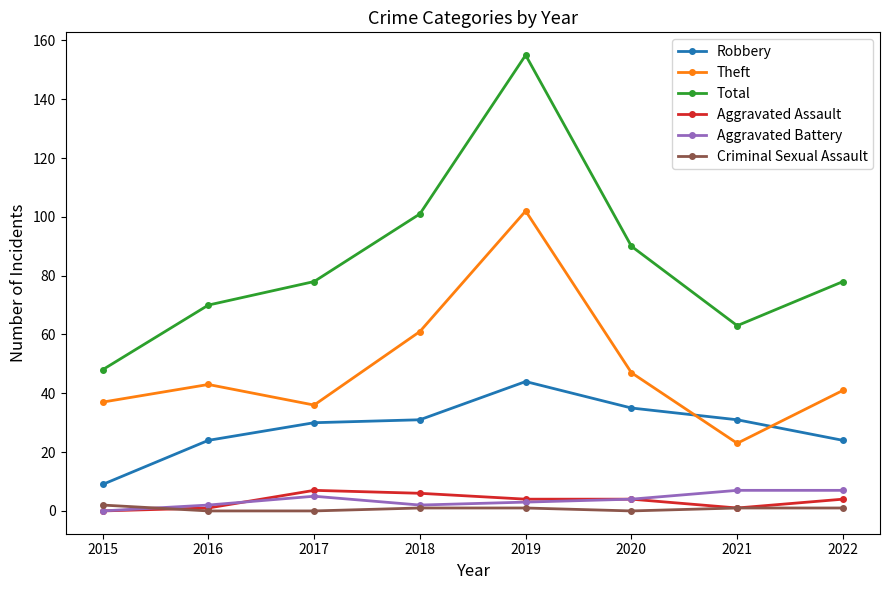

Is it true that Total equals 101 at 2019?

False